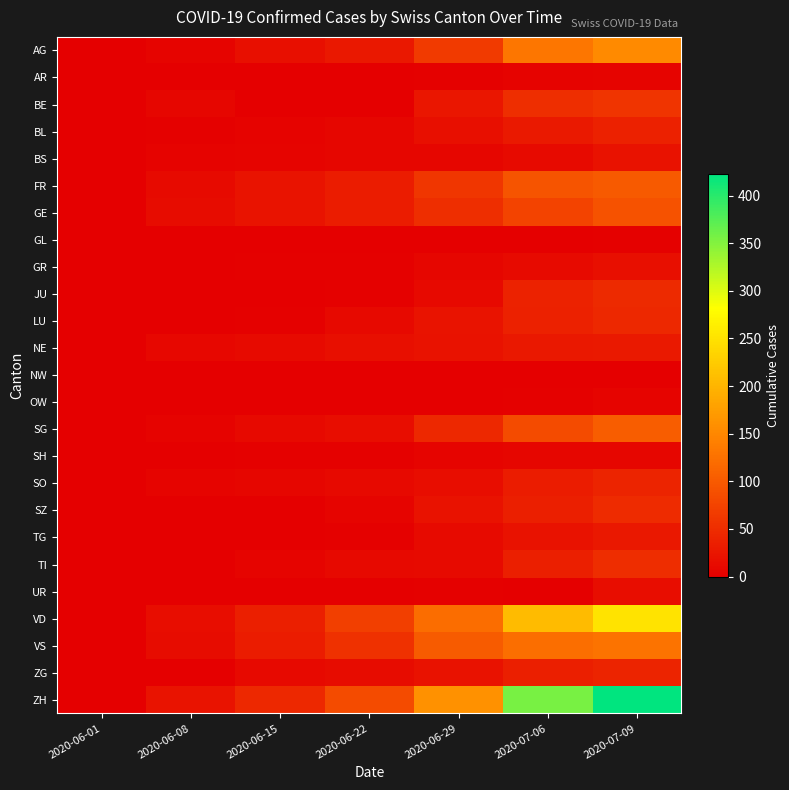

What is the total value across all series at 2020-06-15?

241